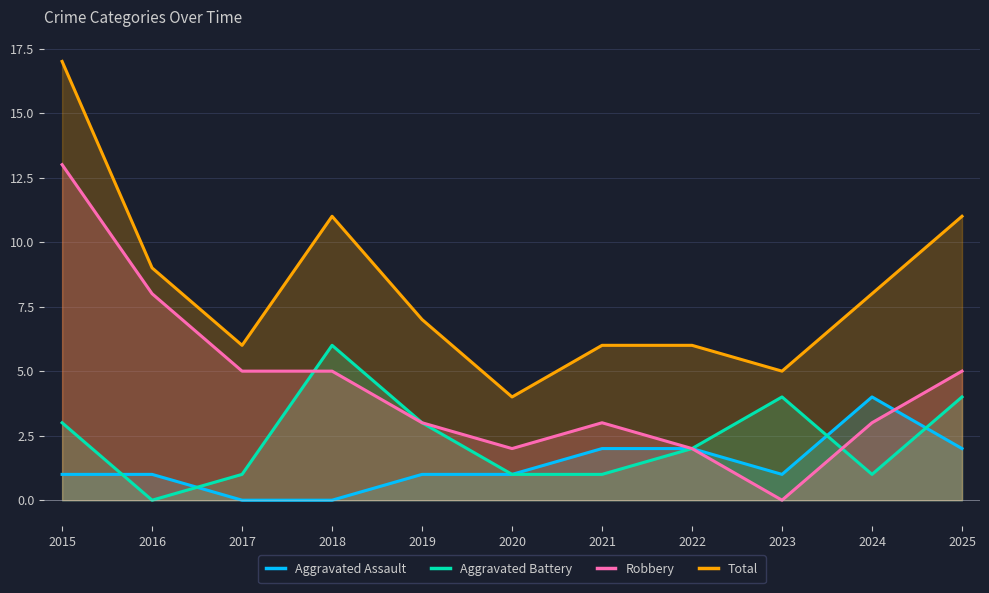

At which label does Total reach its peak?

2015